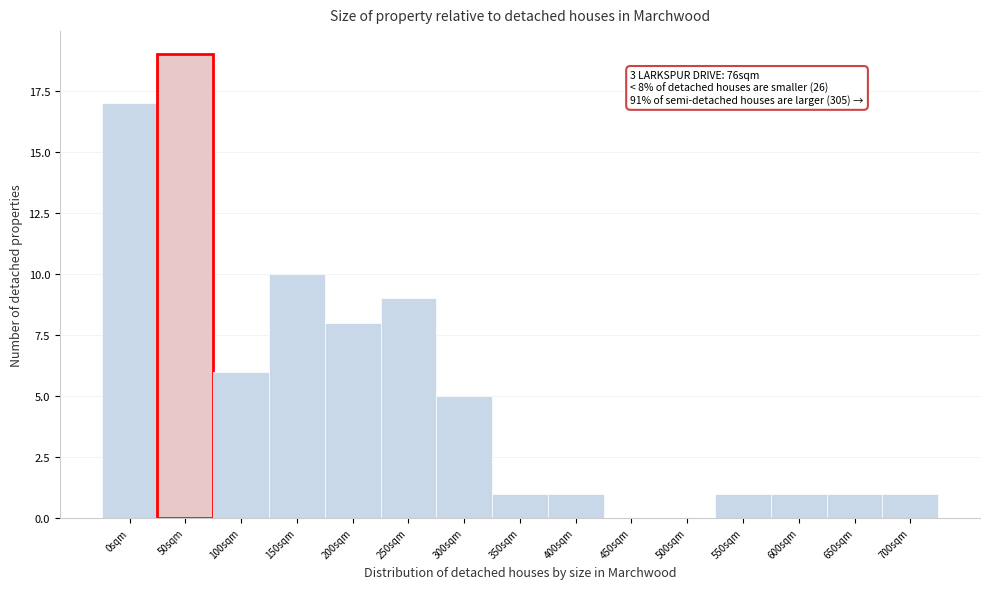

Reading left to right, list all the values displayed in this chart.

0sqm=17	50sqm=19	100sqm=6	150sqm=10	200sqm=8	250sqm=9	300sqm=5	350sqm=1	400sqm=1	450sqm=0	500sqm=0	550sqm=1	600sqm=1	650sqm=1	700sqm=1